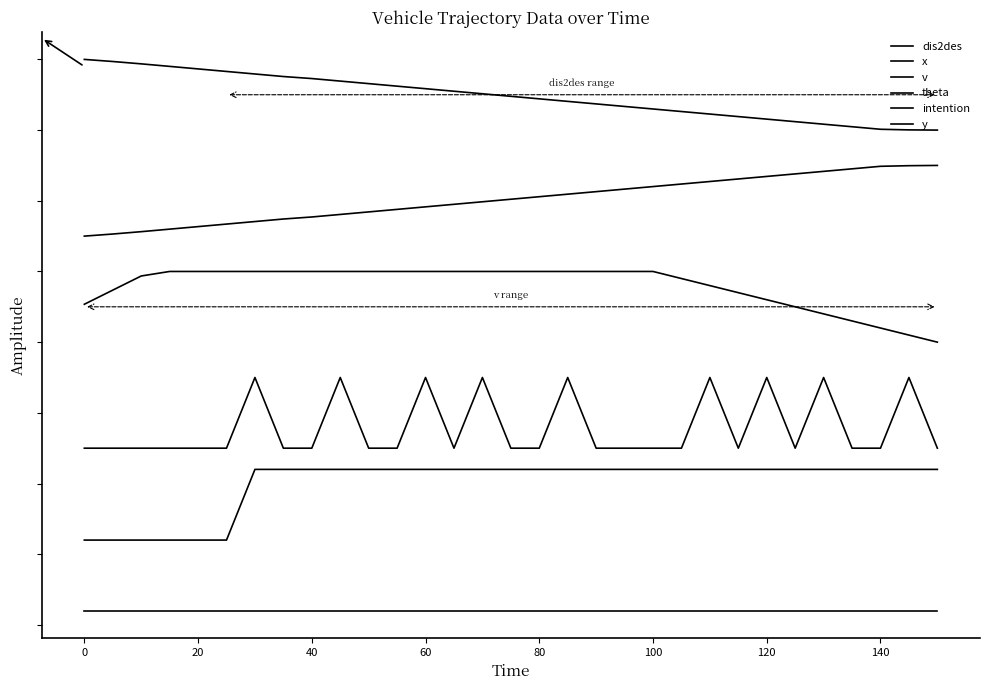

True or false: y and theta cross at least once.

False